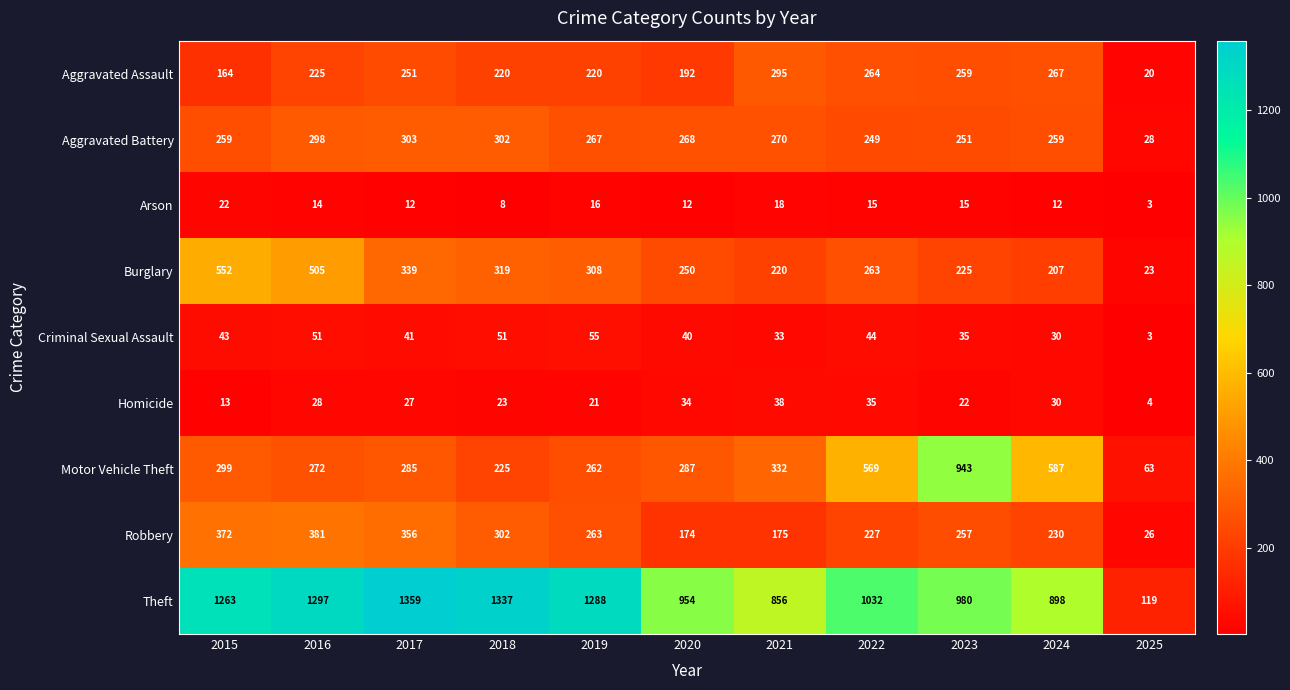

What is the minimum value shown in the chart?

3